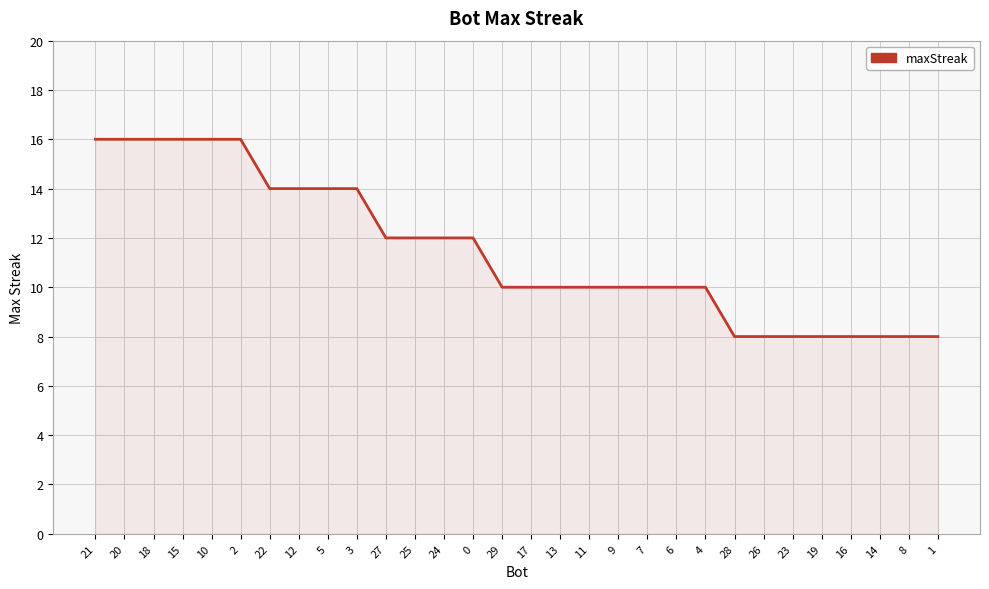

What position from the left is 21?

1